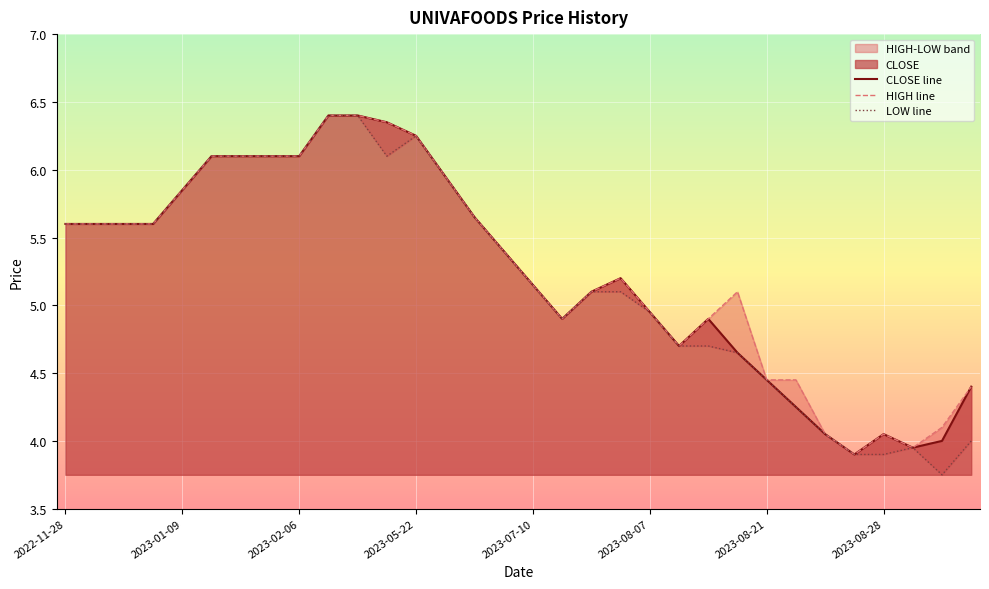

What is the highest value of the CLOSE line series?

6.4